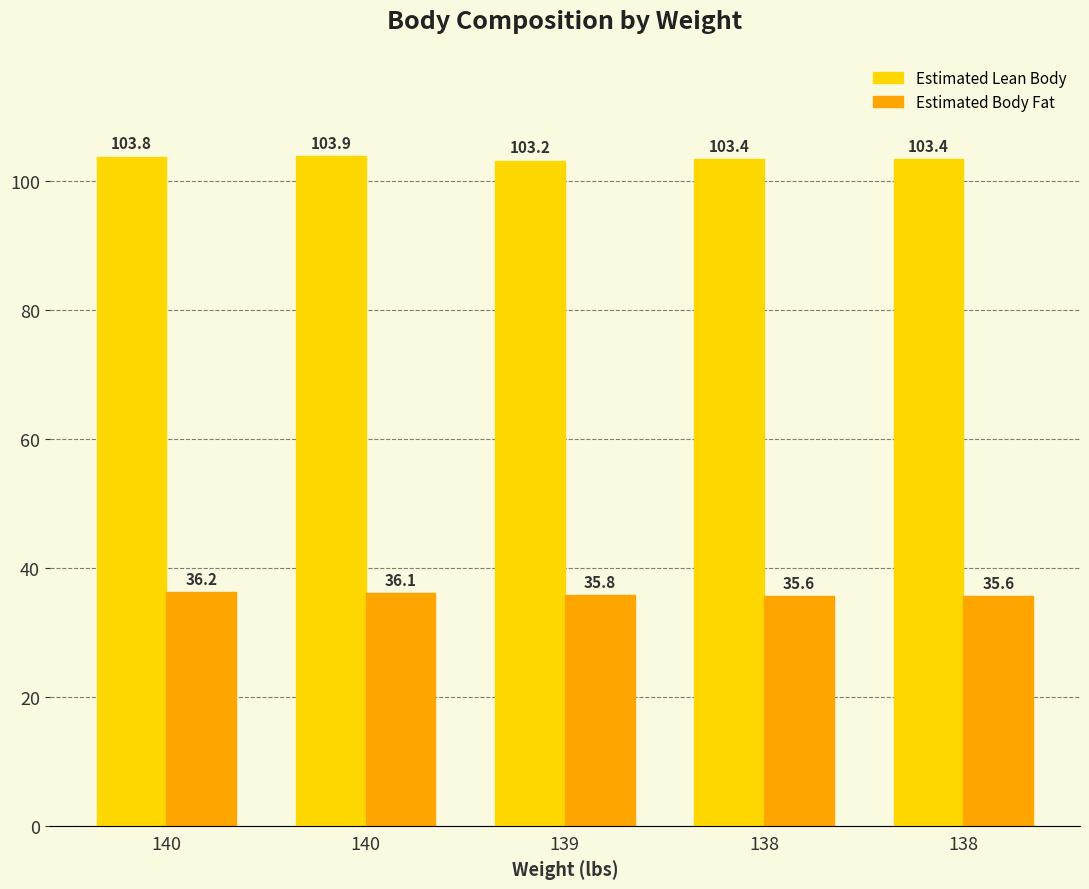

What is the value of the Estimated Body Fat bar at the 3rd from the left?

35.8